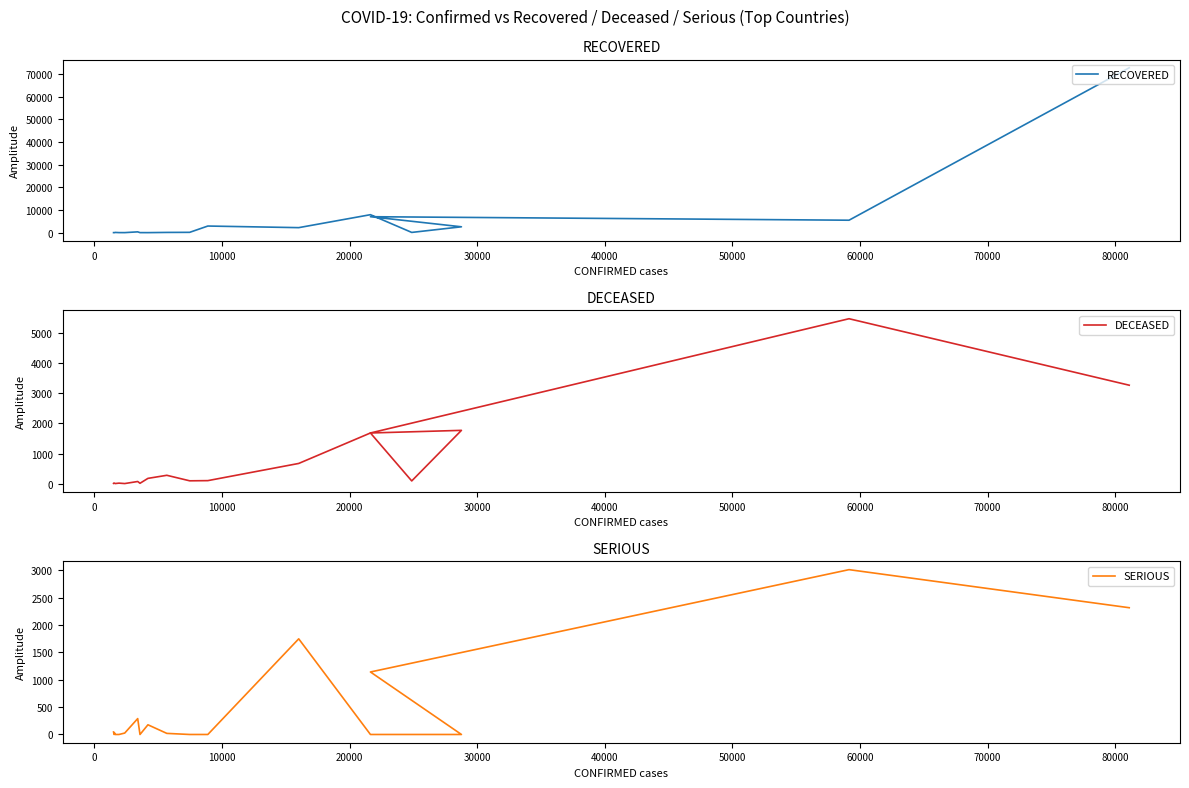

Is this an area chart (filled region under the line)?

No